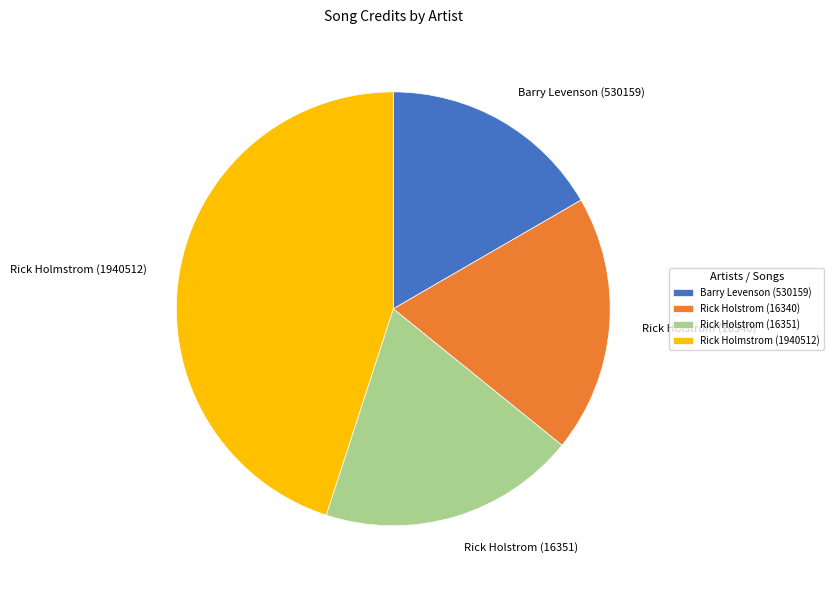

Which slice is the largest?

Rick Holmstrom (1940512)